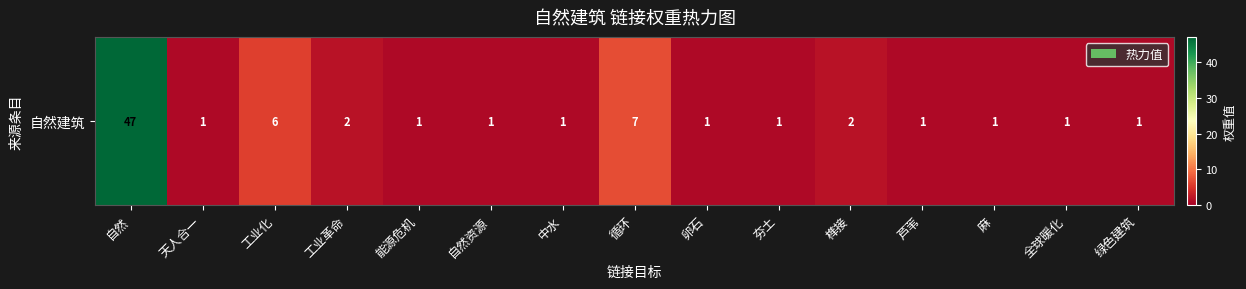

Reading left to right, transcribe all the data shown in this chart.

自然=47	天人合一=1	工业化=6	工业革命=2	能源危机=1	自然资源=1	中水=1	循环=7	卵石=1	夯土=1	榫接=2	芦苇=1	麻=1	全球暖化=1	绿色建筑=1